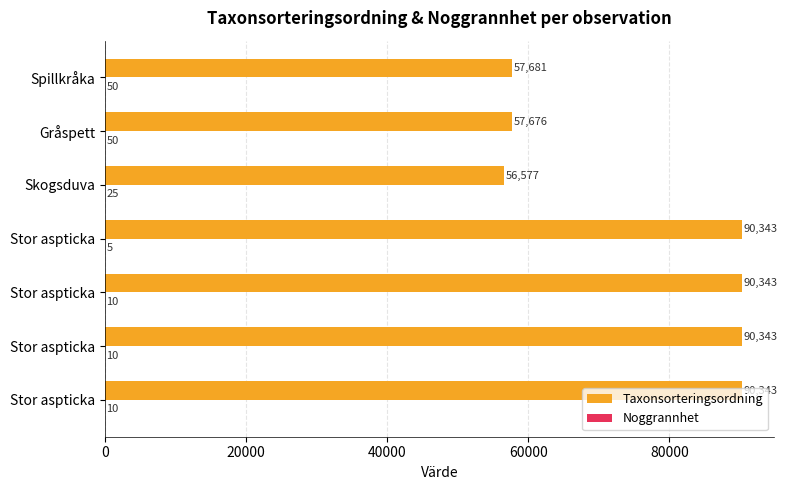

Count the number of data series in this chart.

2